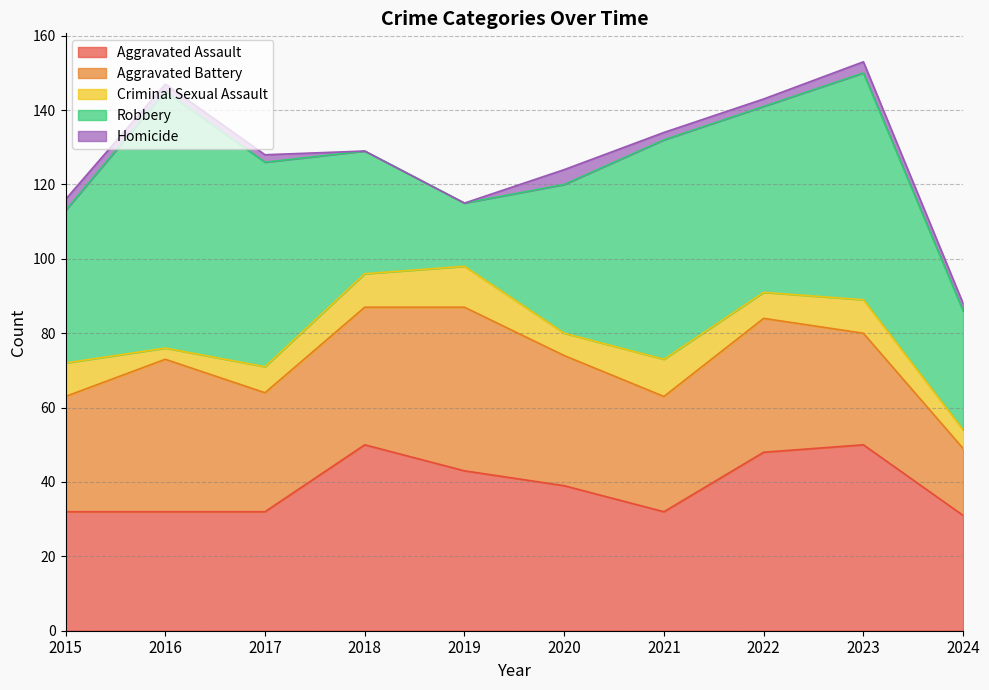

Which category has the lowest value across all series?

2018